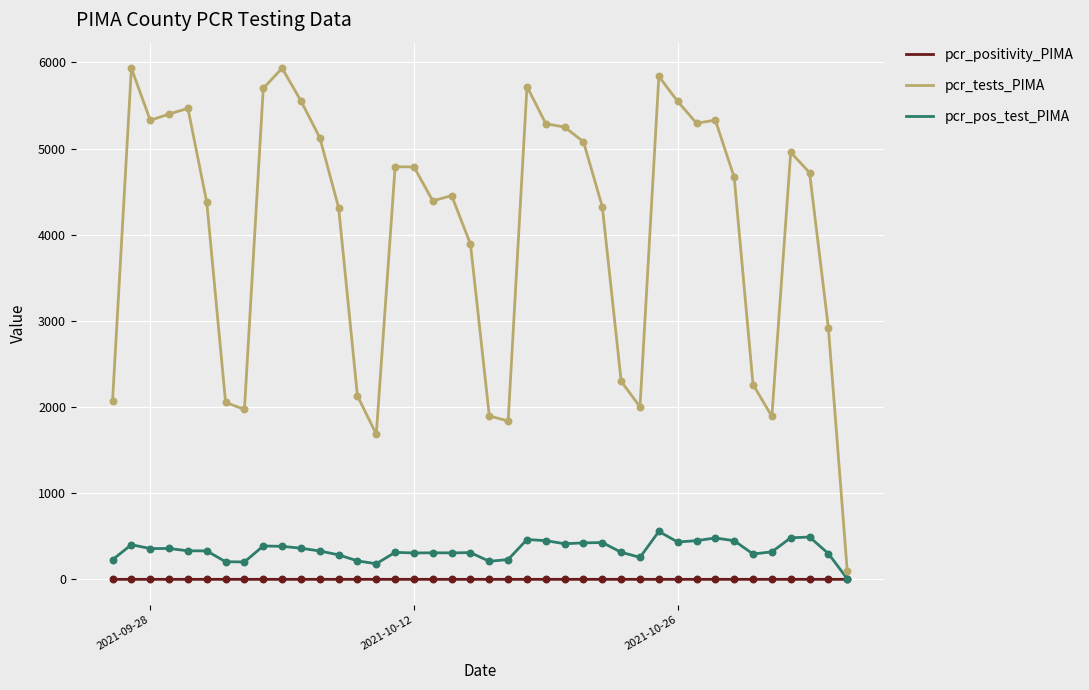

Which series has the largest total across all categories?

pcr_tests_PIMA